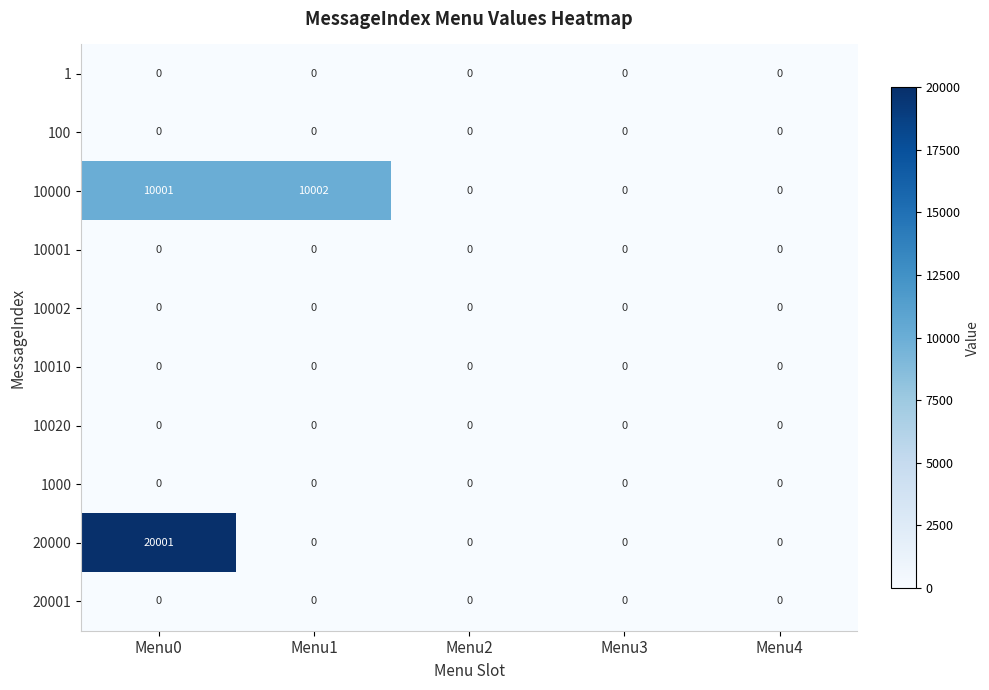

At how many categories does at least one series exceed 12259?

1